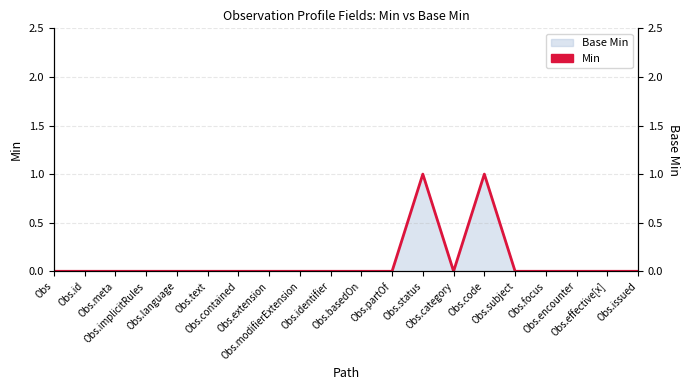

Reading left to right, what are all the values shown in this chart?

Obs=0	Obs.id=0	Obs.meta=0	Obs.implicitRules=0	Obs.language=0	Obs.text=0	Obs.contained=0	Obs.extension=0	Obs.modifierExtension=0	Obs.identifier=0	Obs.basedOn=0	Obs.partOf=0	Obs.status=1	Obs.category=0	Obs.code=1	Obs.subject=0	Obs.focus=0	Obs.encounter=0	Obs.effective[x]=0	Obs.issued=0